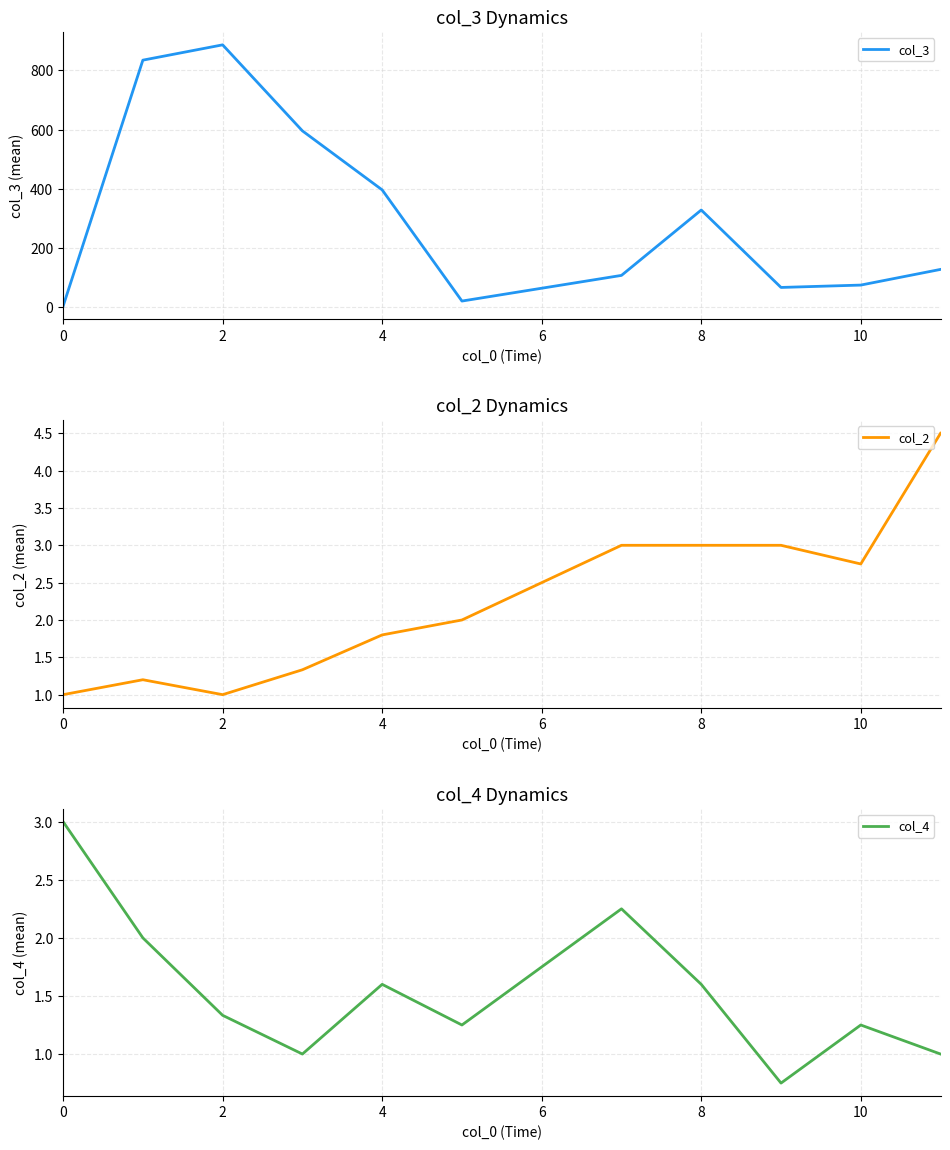

At which category does col_4 reach its first local peak?

4